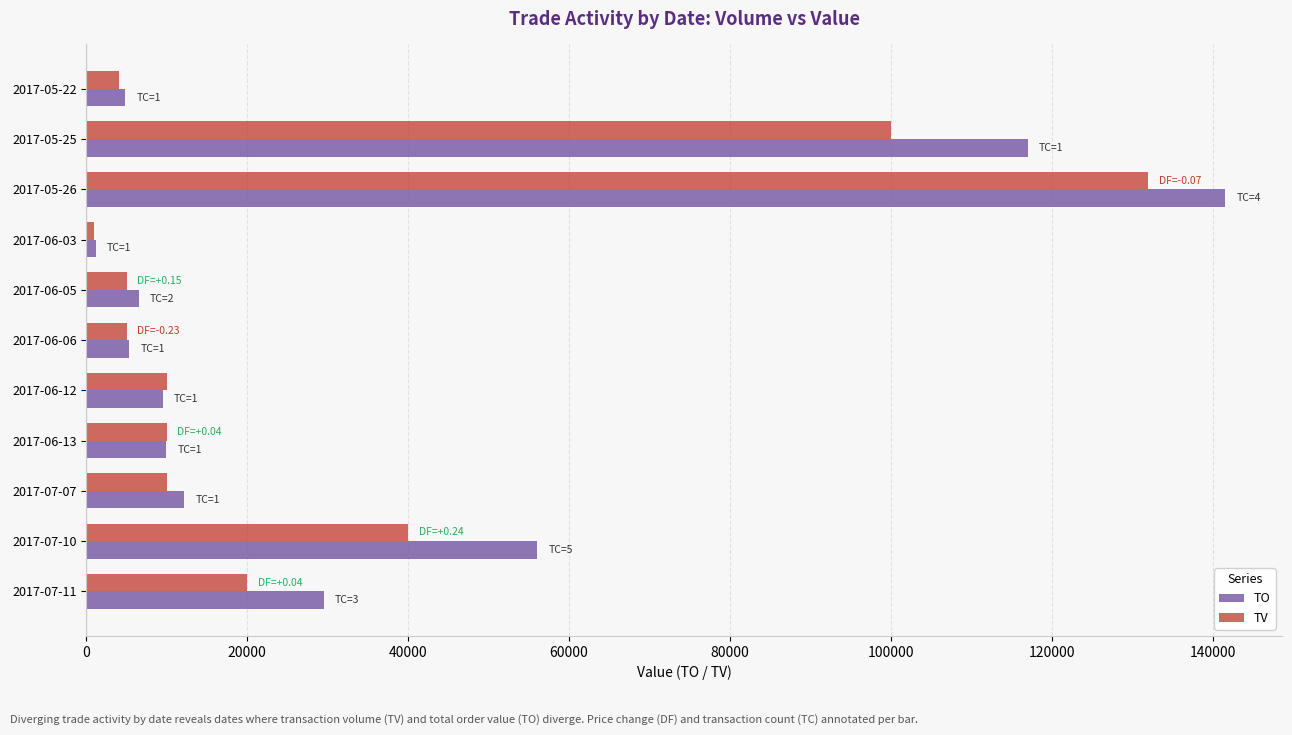

List the series in order of their overall mean, lowest first.

TV, TO